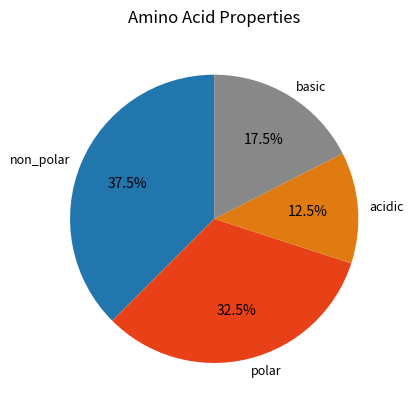

Does polar account for over 50% of the chart?

No